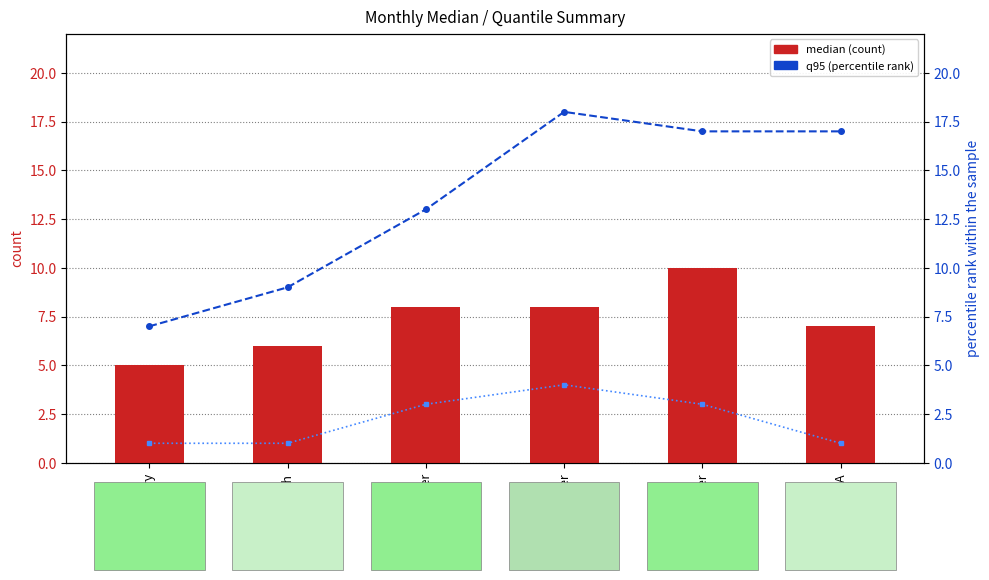

What is the total value across all series at January?

13